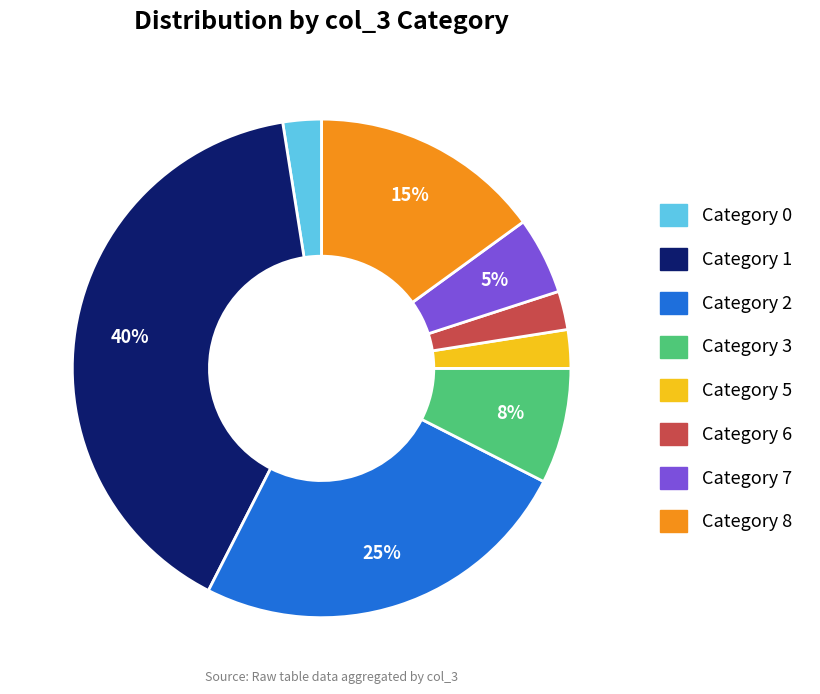

To the nearest percent, what percentage of the pie is Category 8?

15%